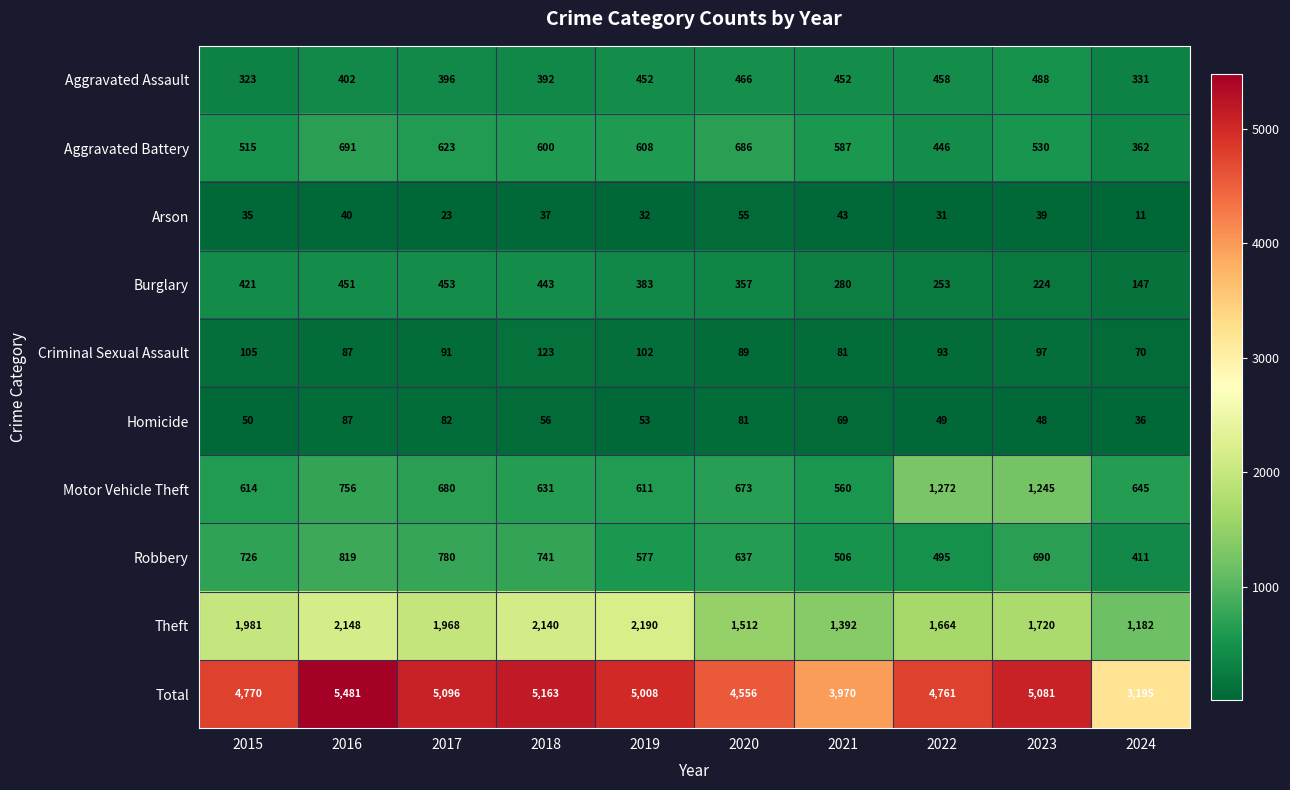

The value of Robbery at 2024 is 411. True or false?

True